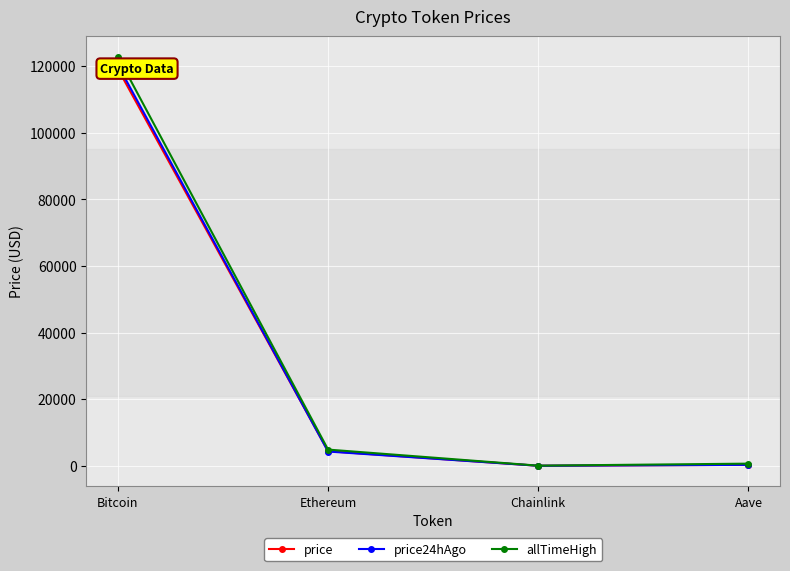

Is it true that price equals 11.9 at Chainlink?

False